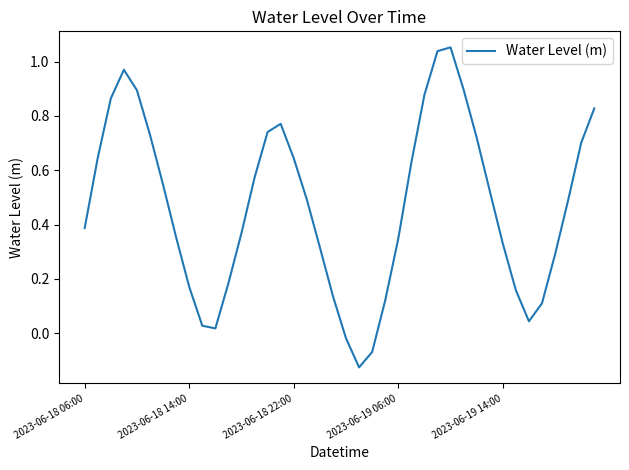

How many lines are shown in the chart?

1